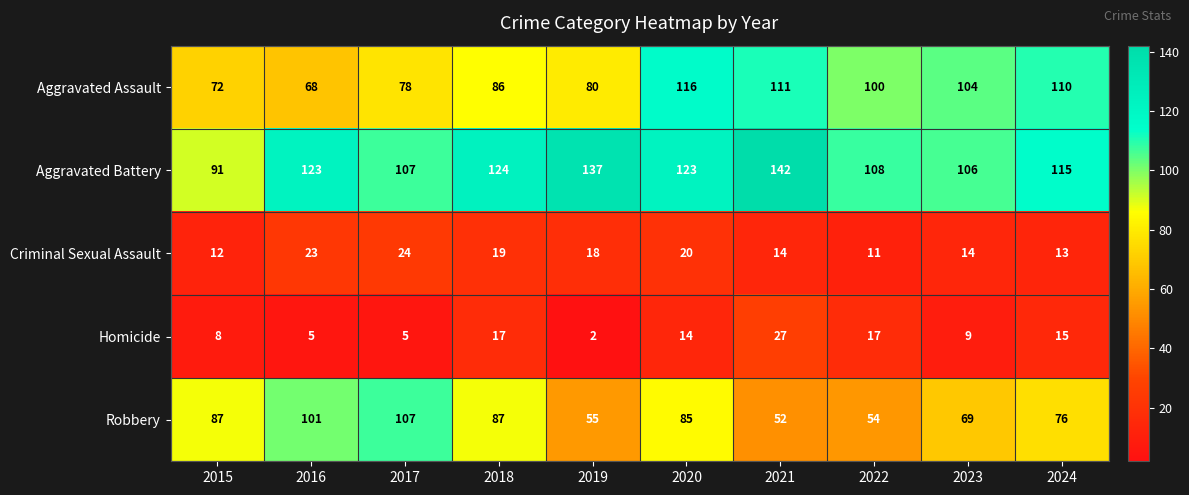

What is the sum of the Aggravated Assault values at 2016 and 2020?

184